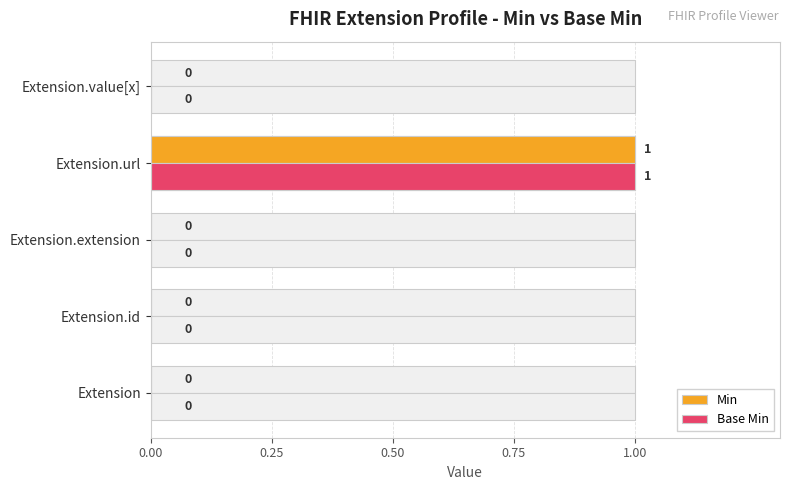

How many bars are there in each group?

2